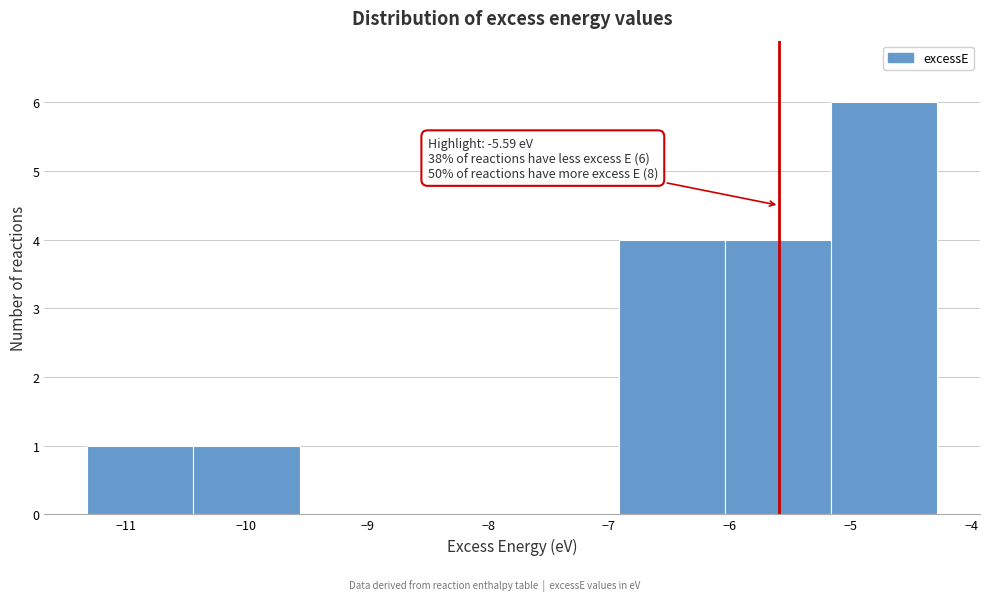

Which range on the x-axis has the tallest bar?

-5.16 to -4.28